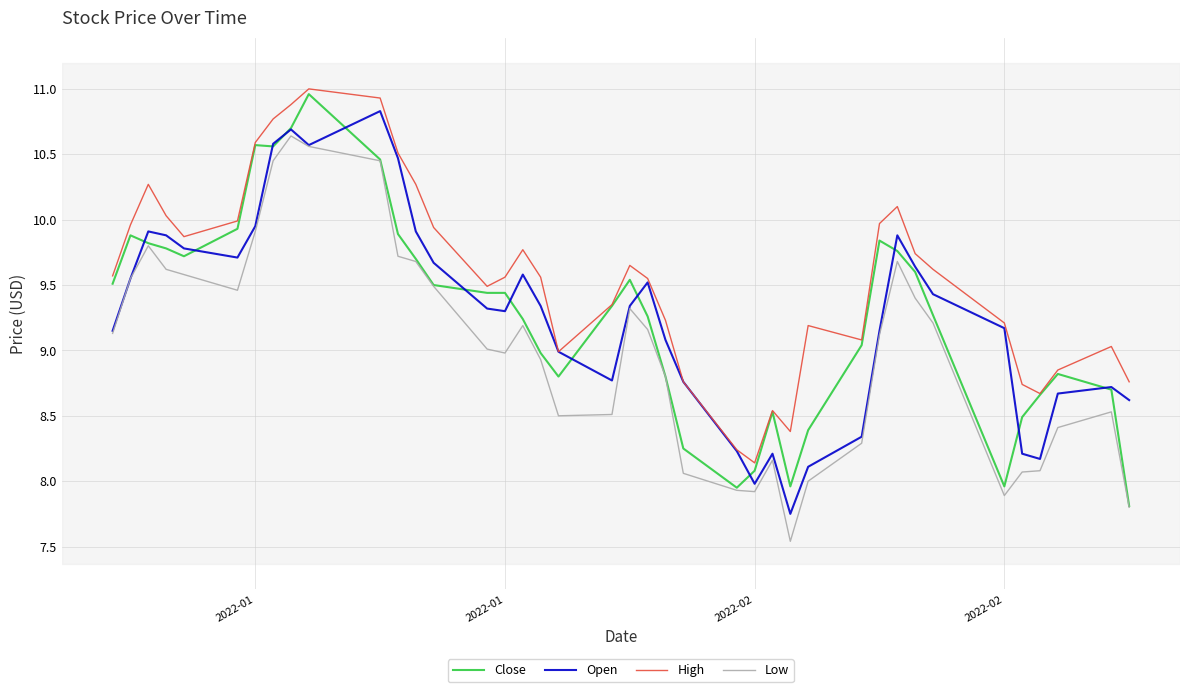

What is the maximum value shown in the chart?

11.0